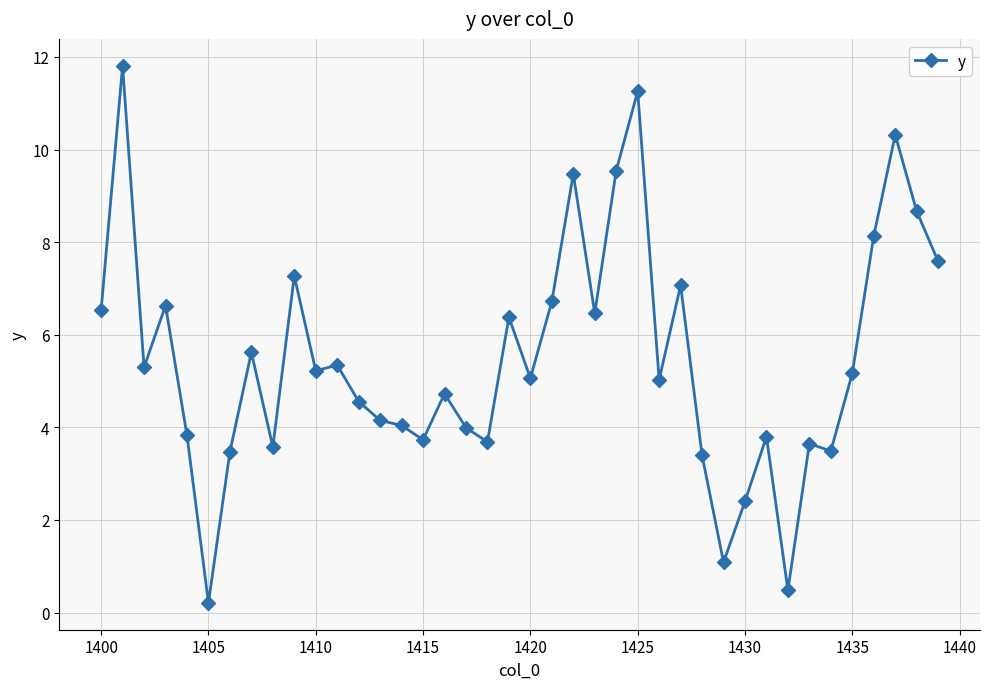

What is the value of the 11th point from the left?

5.2